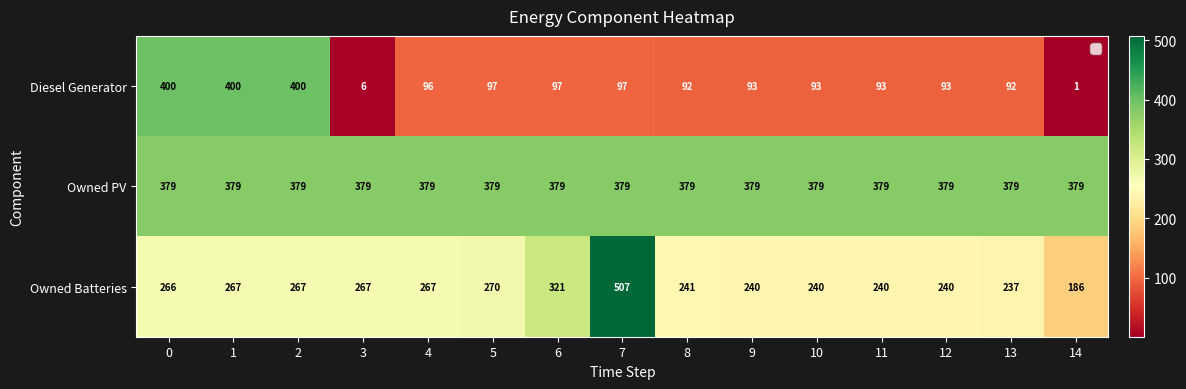

True or false: Diesel Generator has a value of 30 at 13.

False